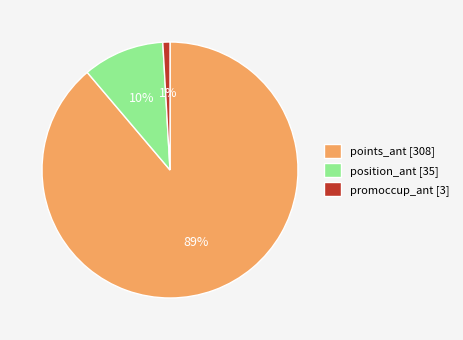

Does any single category account for the majority?

Yes